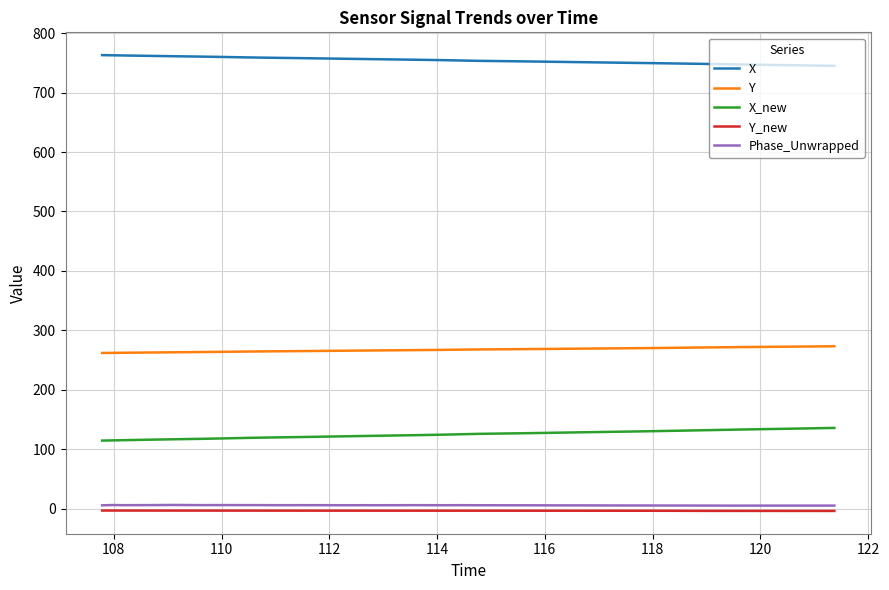

What is the maximum value shown in the chart?

763.1